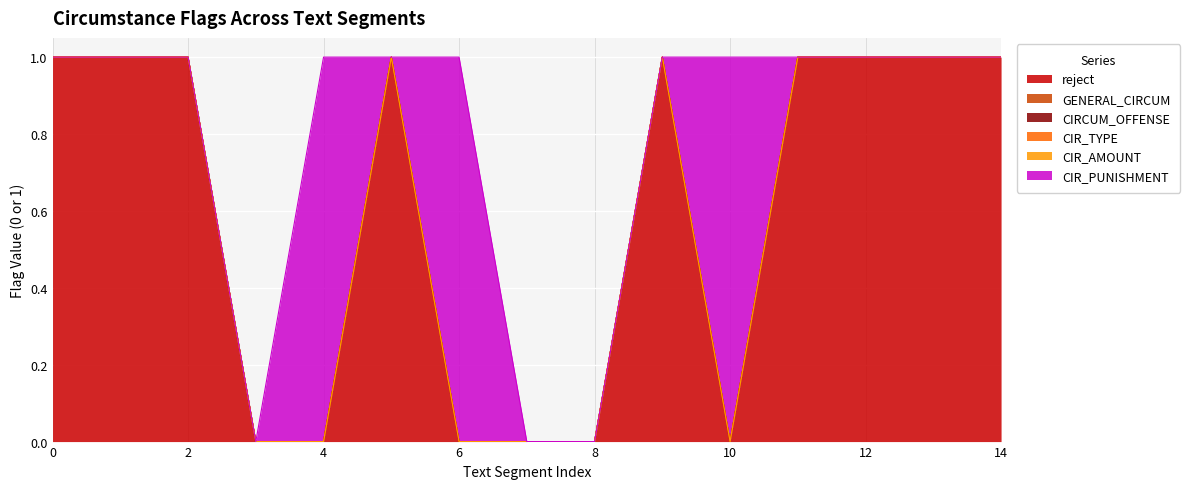

How many data points does each series have?

15